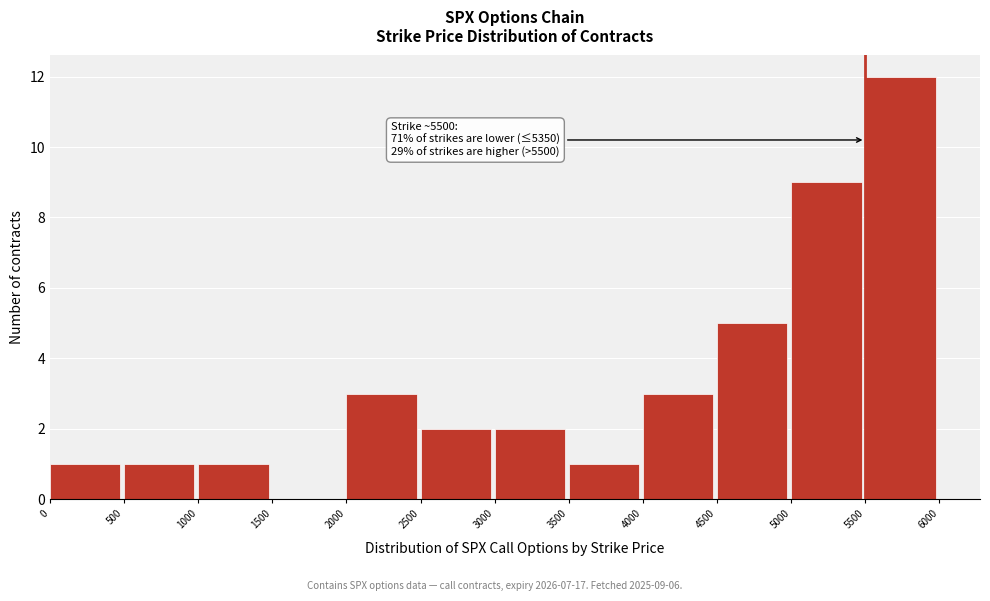

Over which range of the x-axis is the bar tallest?

5500 to 6000